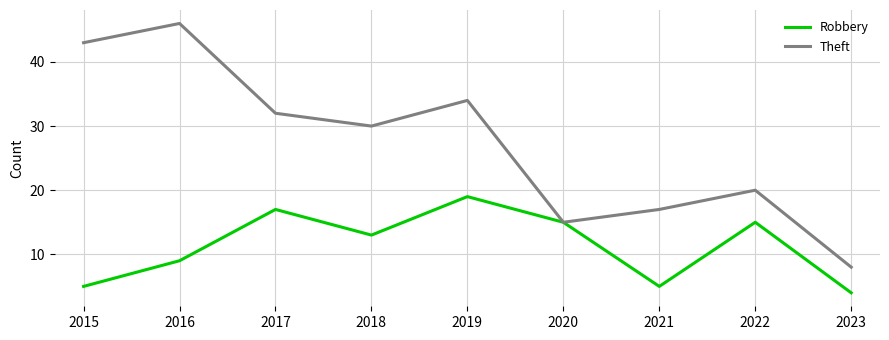

What value does the Theft series have at 2015, to the nearest 10?

40